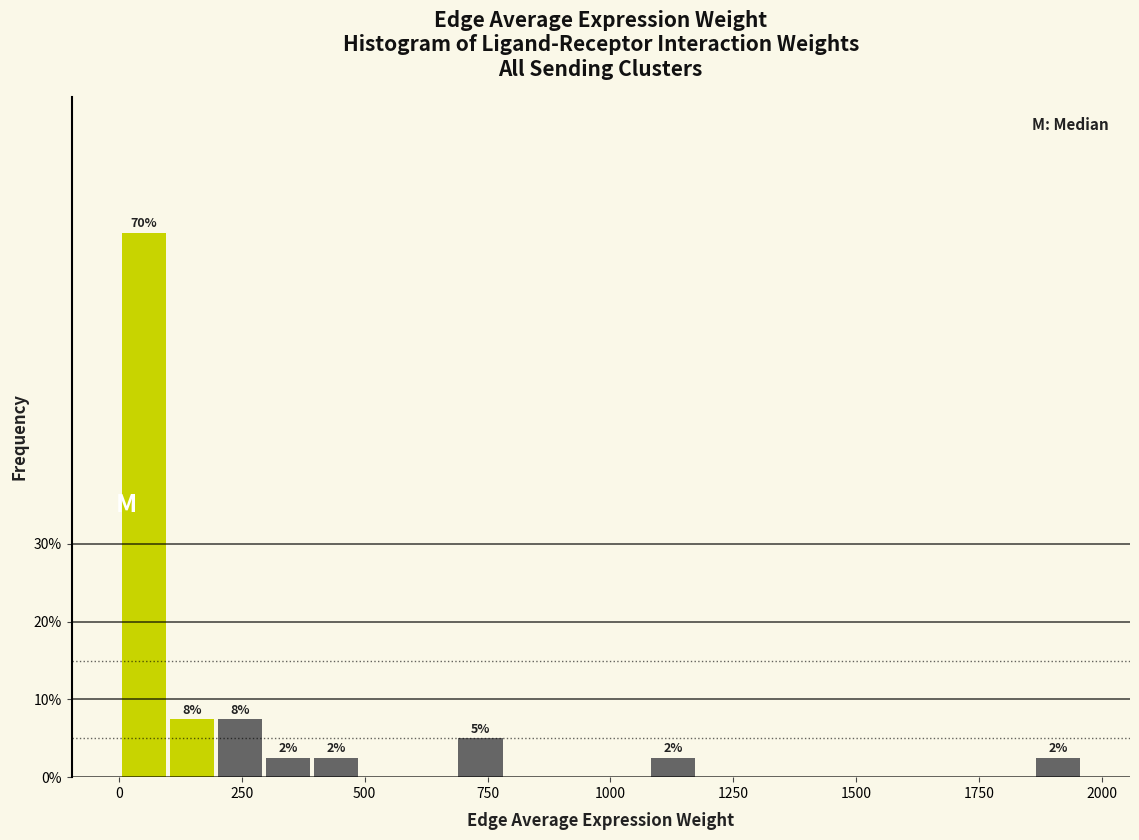

Read against the x-axis, roughly where is the centre of the tallest bar?

50